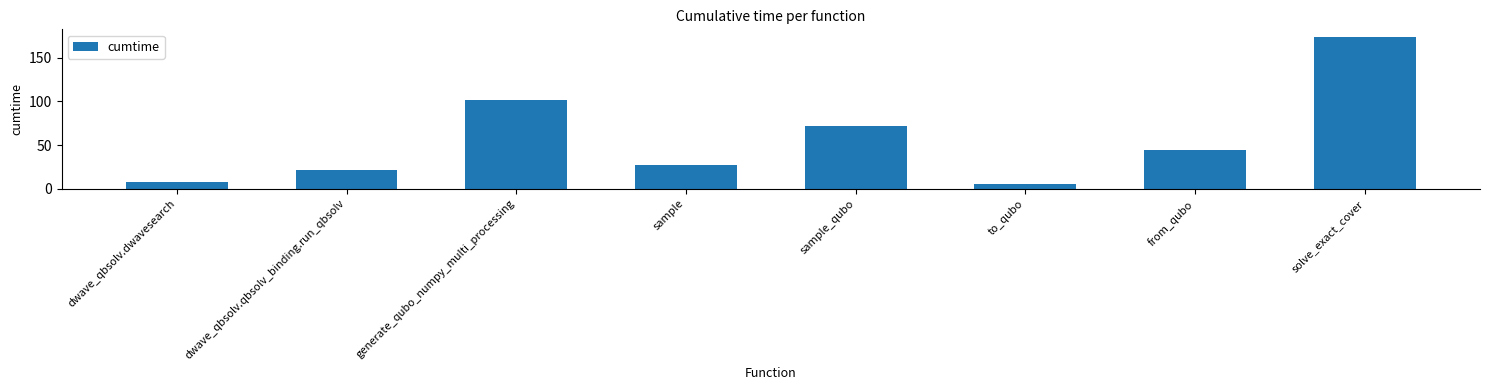

What is the greatest value displayed?

173.6